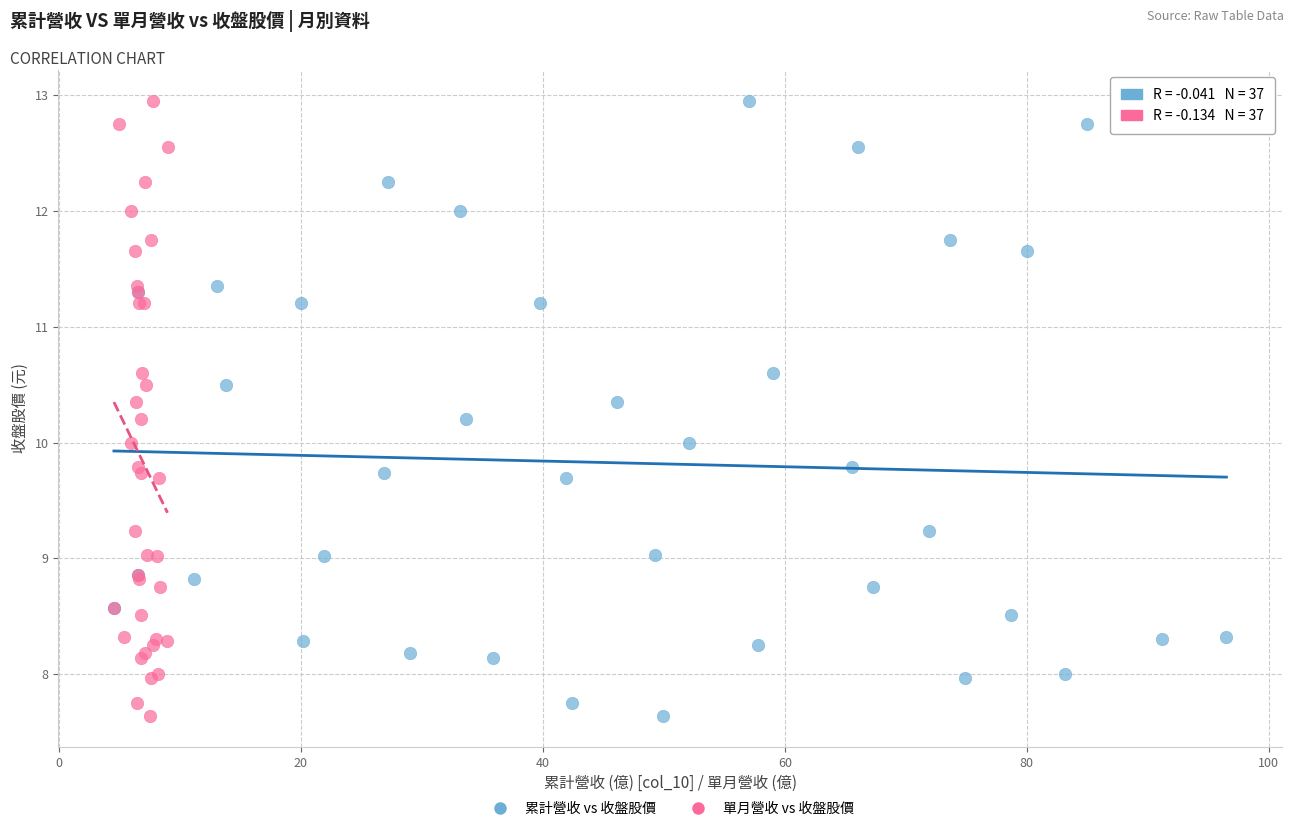

What are all the series names shown in the legend?

累計營收 vs 收盤股價, 單月營收 vs 收盤股價